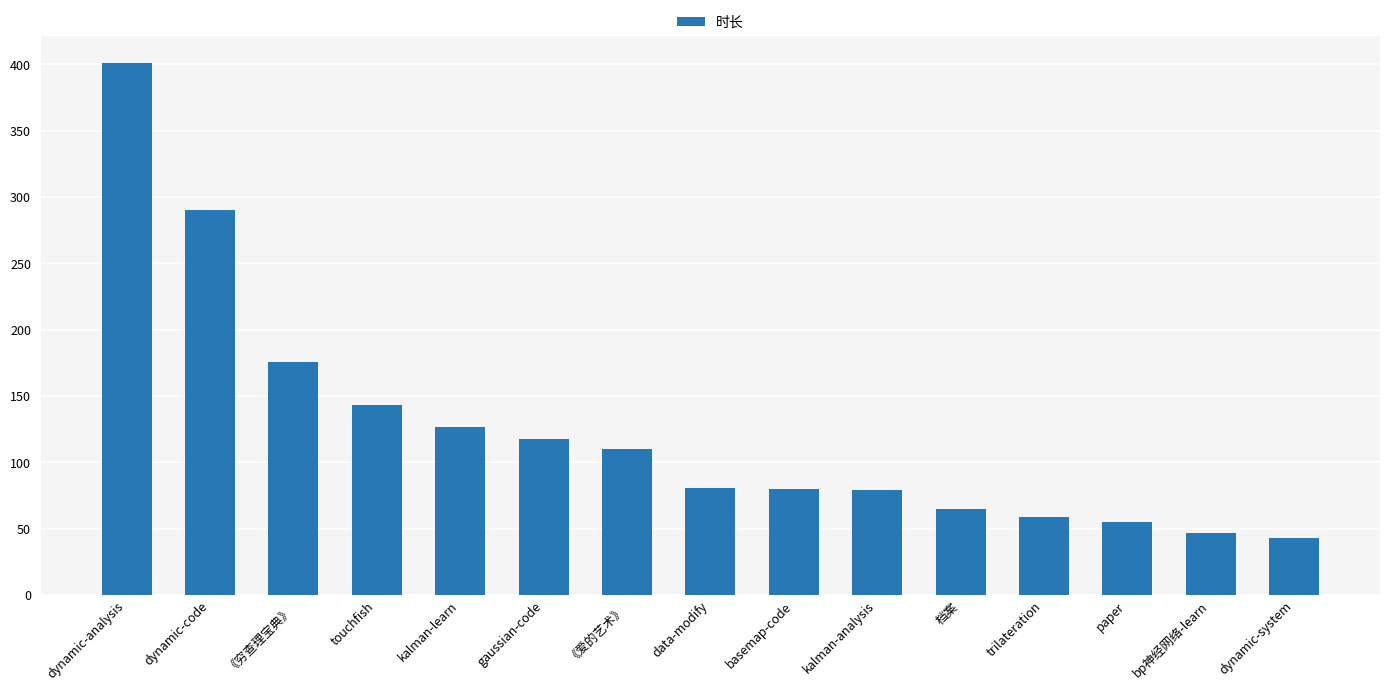

How many data points are less than 81?

7